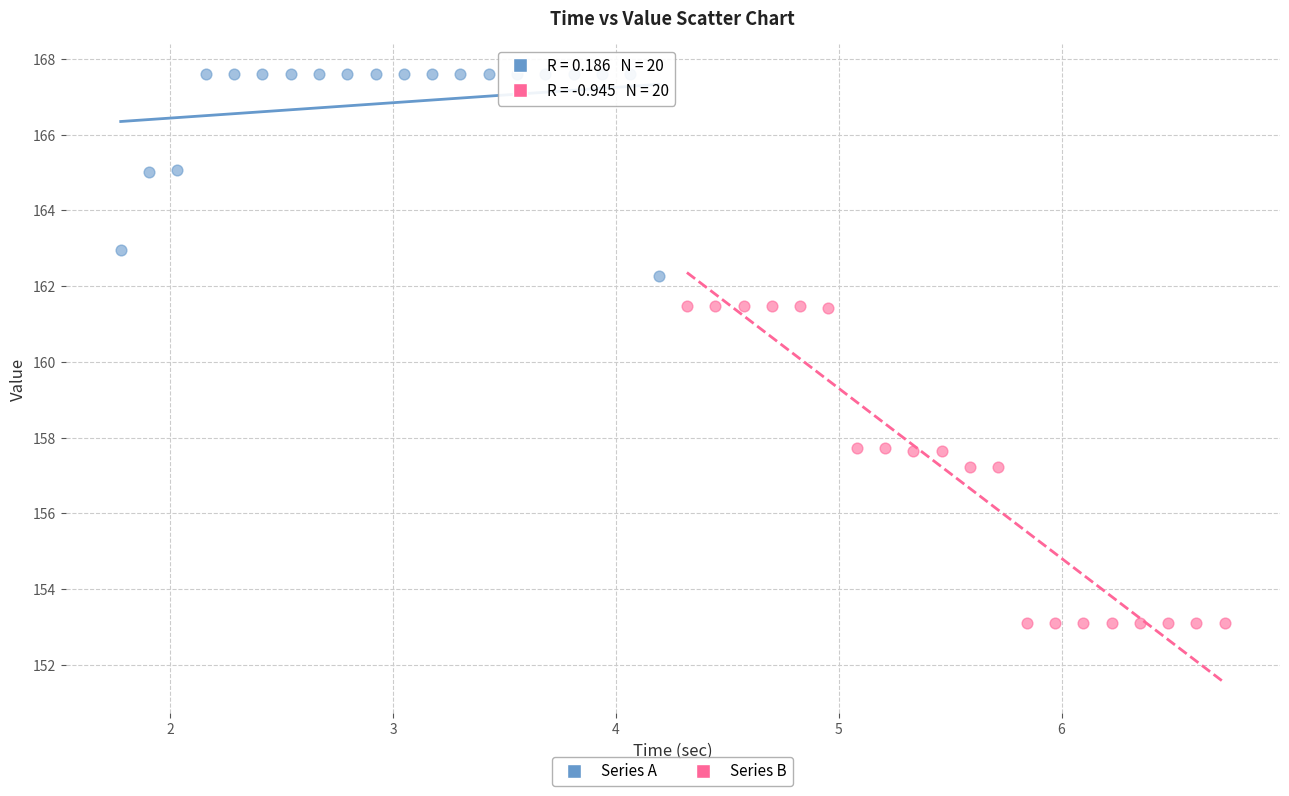

Which series contains the highest Y value?

Series A